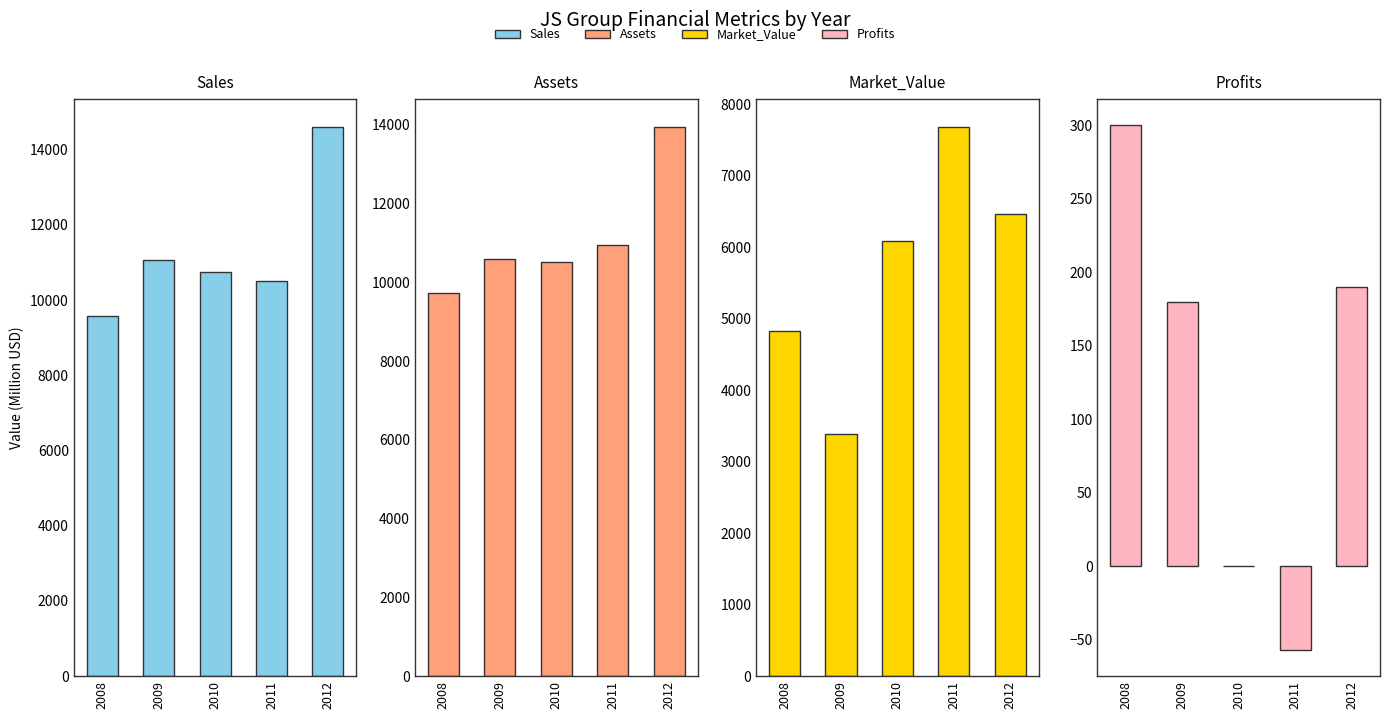

What is the value of the Sales bar at the 1st from the left?

9570.0